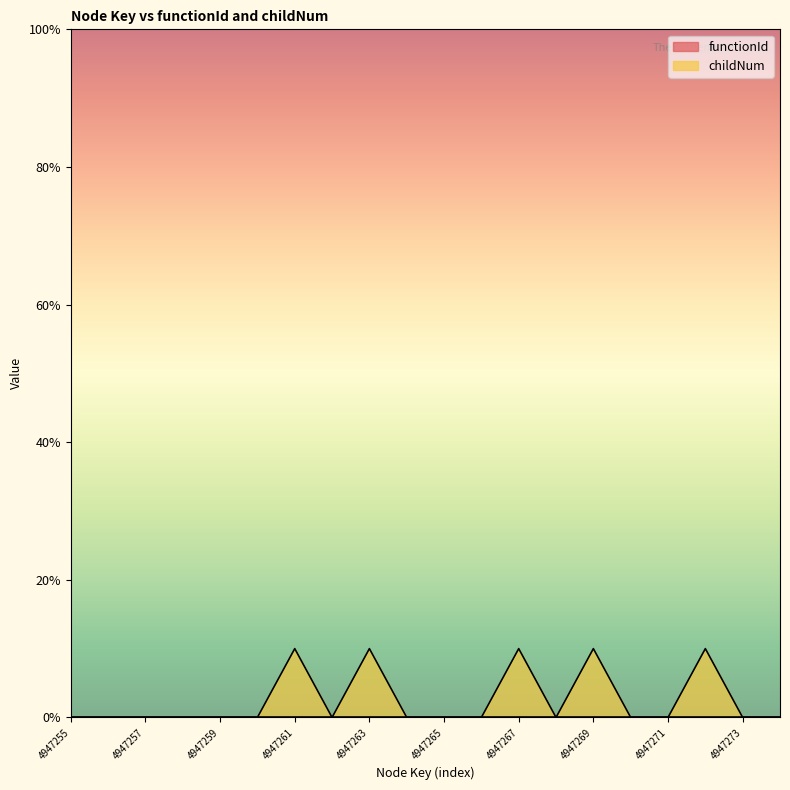

Does the chart have visible grid lines?

No